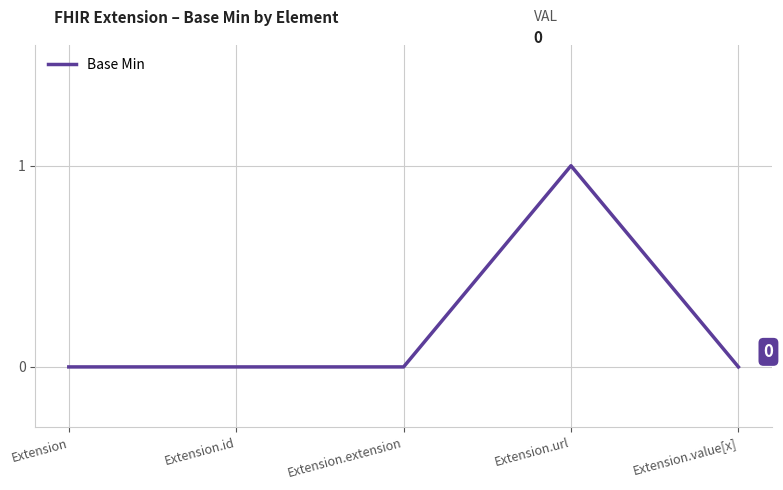

Reading left to right, what are all the values shown in this chart?

0	0	0	1	0